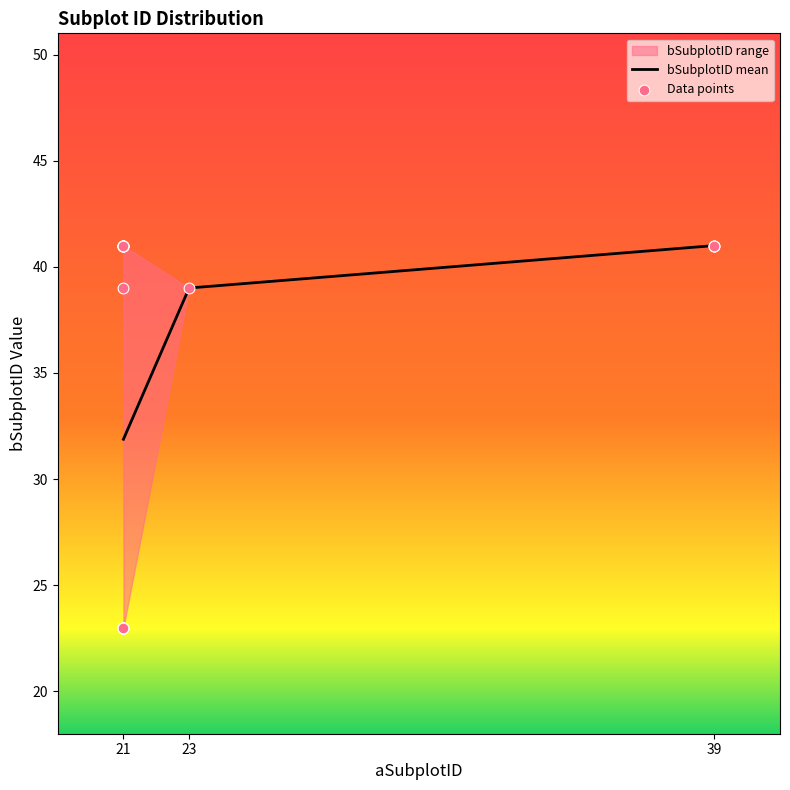

What is the ratio of the value at 39 to the value at 23?

1.1